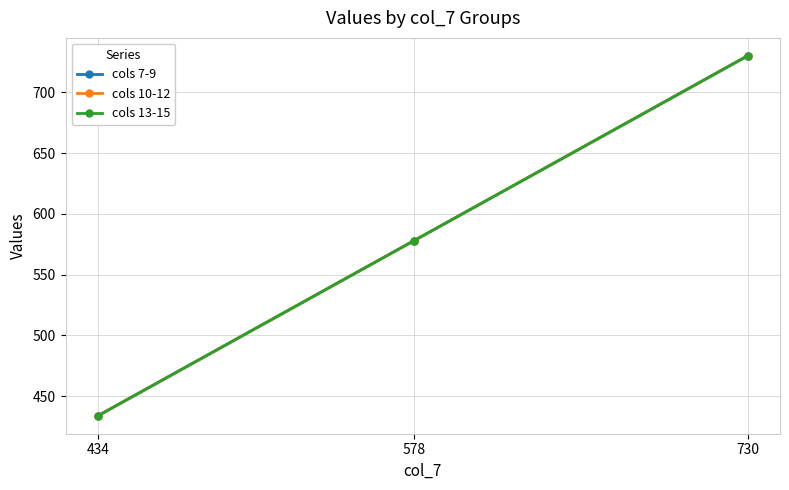

Is this an area chart (filled region under the line)?

No